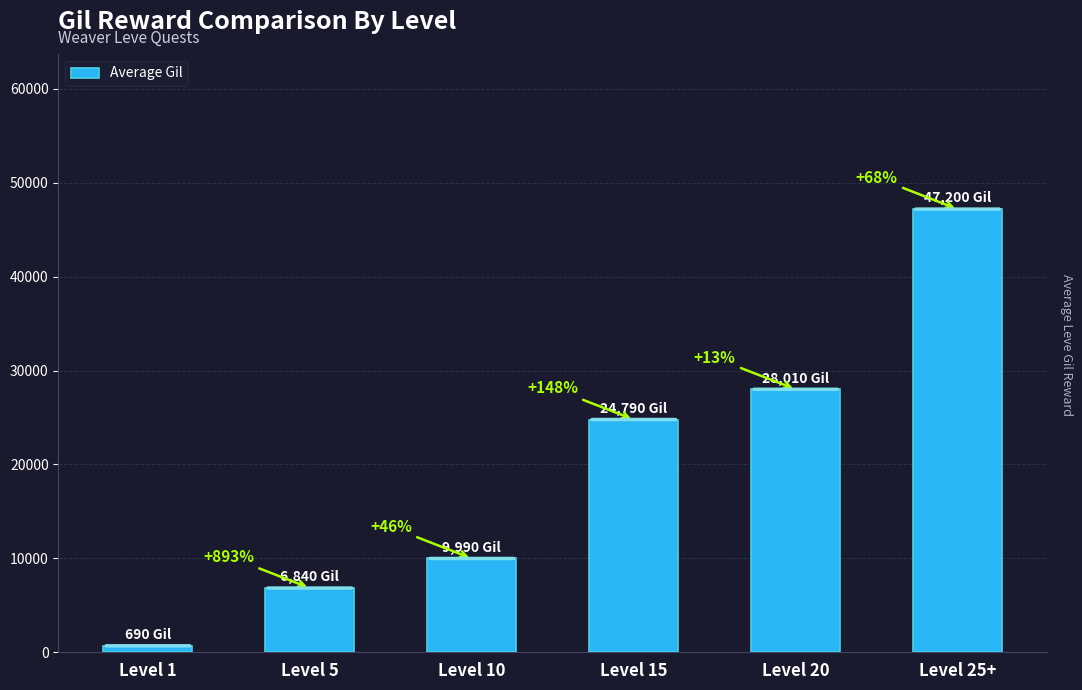

What is the minimum value shown in the chart?

690